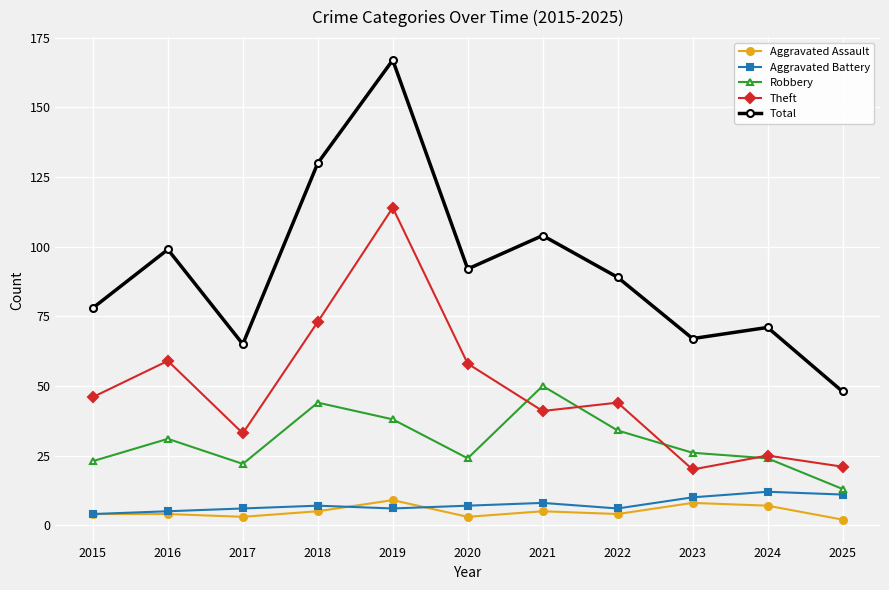

True or false: Total and Aggravated Assault intersect in this chart.

False